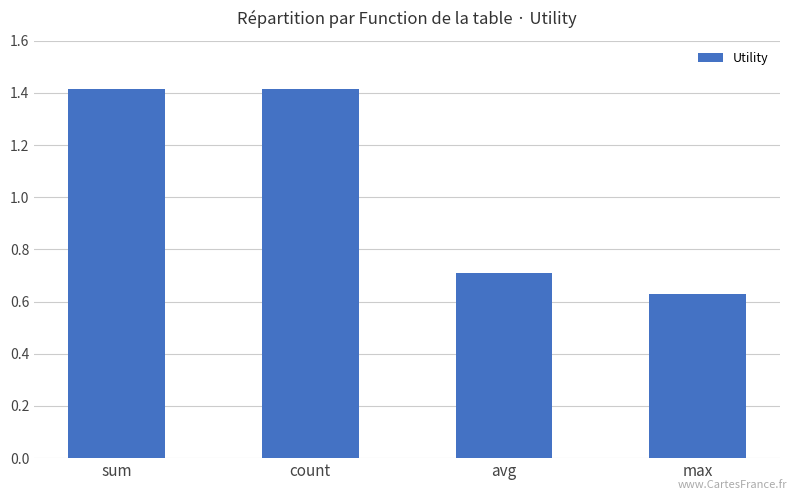

True or false: the data shows 0.2 at max.

False